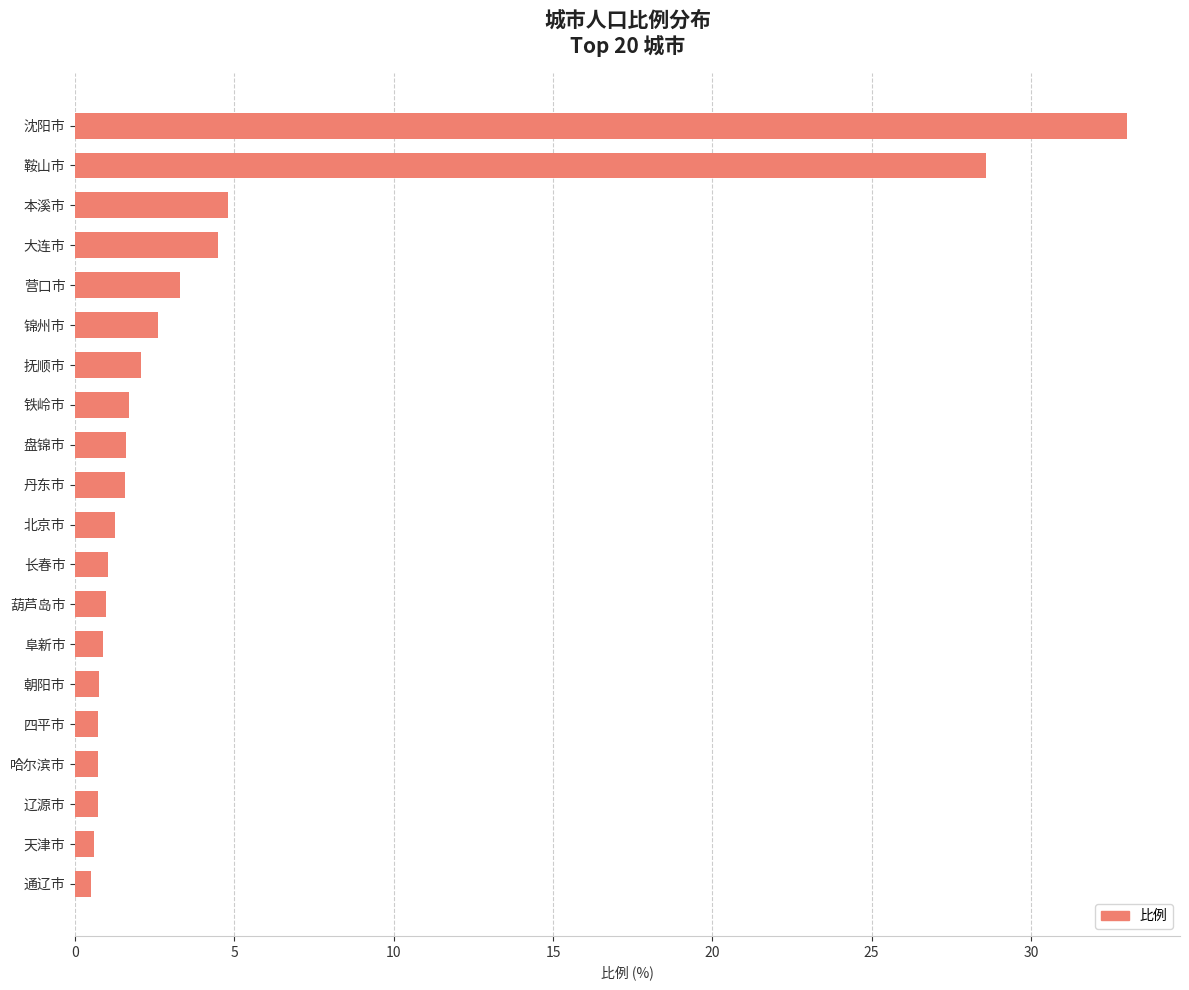

At which category does the chart reach its peak across all series?

沈阳市